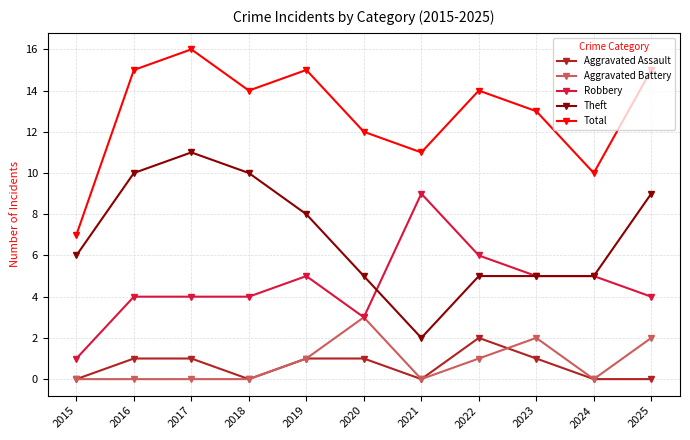

What is the difference between the highest and lowest values at 2016?

15